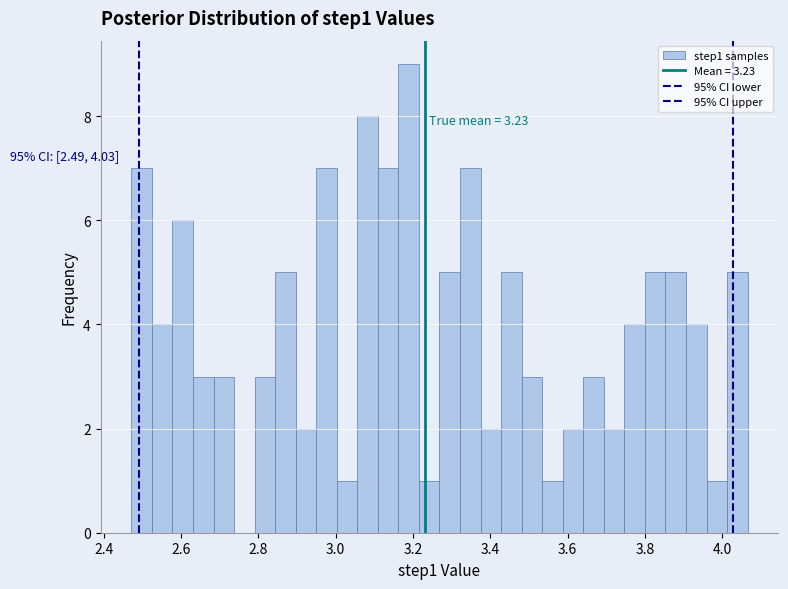

Around what value on the x-axis is the tallest bar? Give the approximate position of its centre, as read against the axis.

3.18